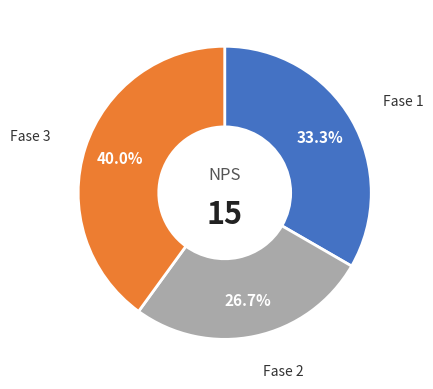

How many slices are in this pie chart?

3